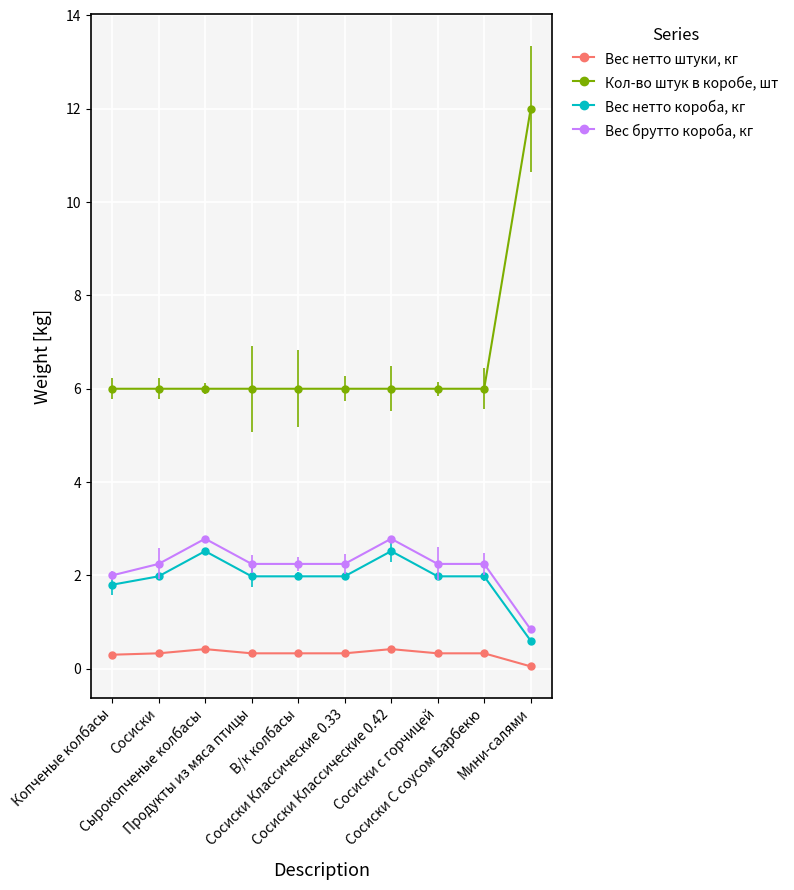

What is the total value across all series at Сырокопченые колбасы?

11.7